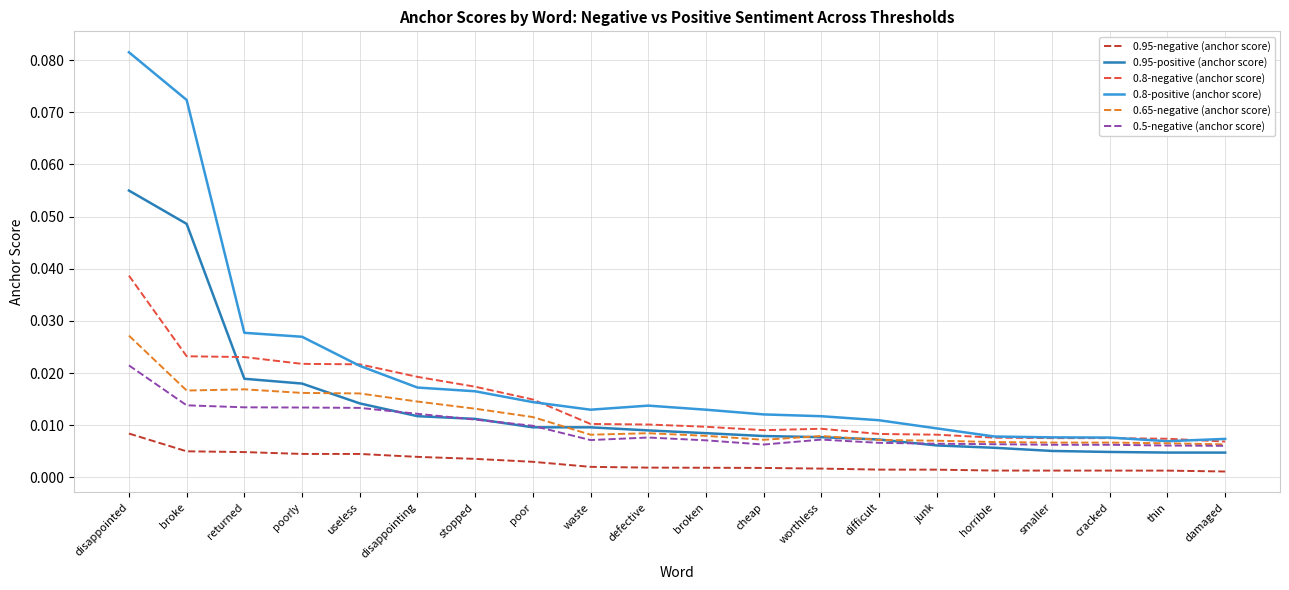

What position from the right is cheap?

9